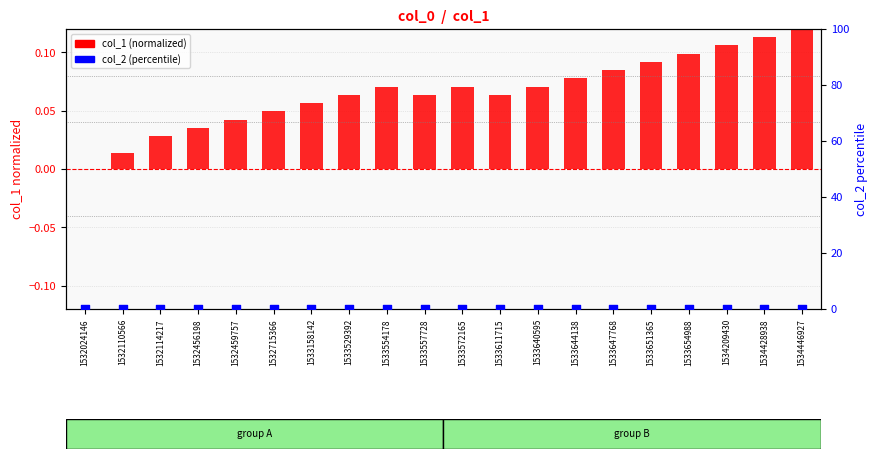

What is the total value across all series at 1533647768?

0.1